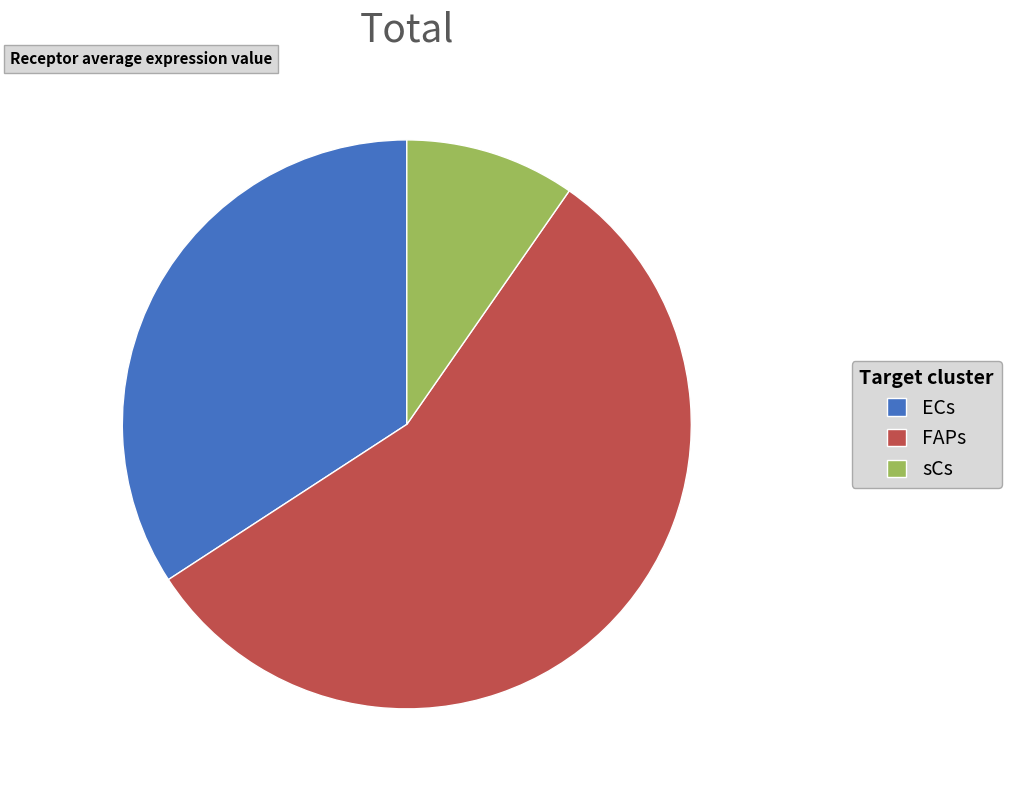

What is the ratio of the value at FAPs to the value at ECs?

1.6